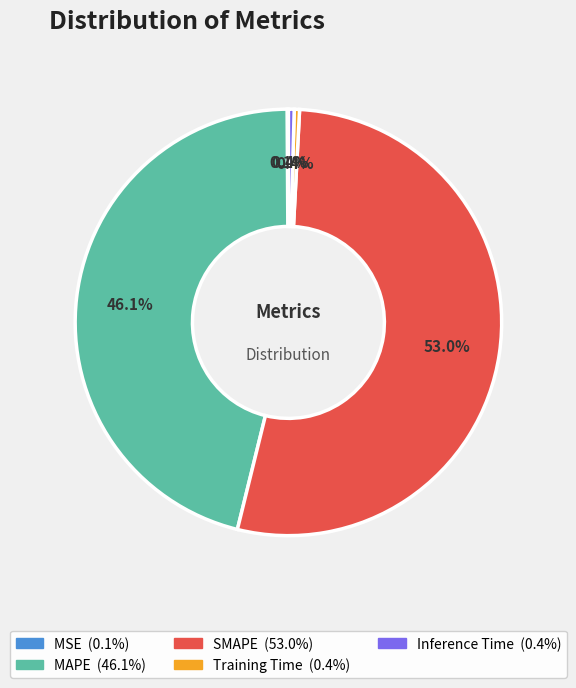

To the nearest percent, what is the difference between the largest and smallest slice percentages?

53%